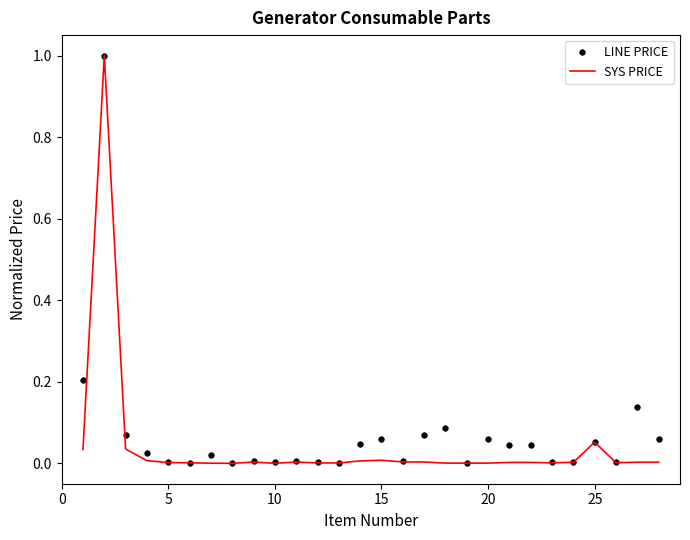

What are all the series names shown in the legend?

LINE PRICE, SYS PRICE